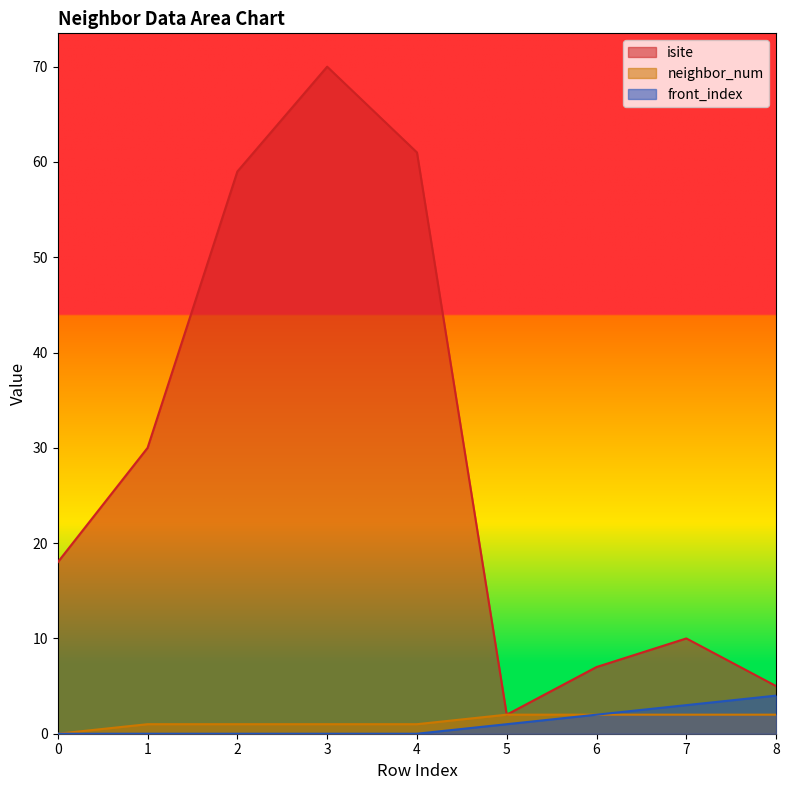

Where does the isite series first go above 18?

1